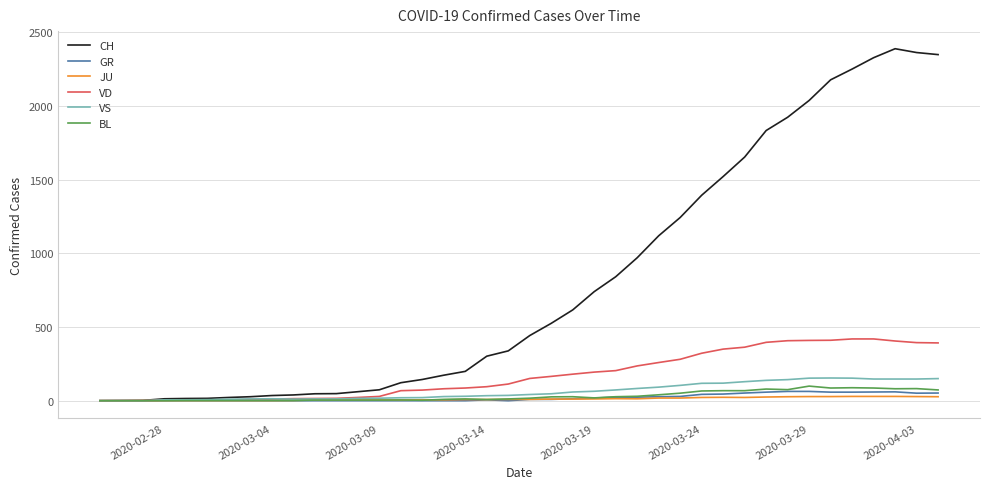

What is the maximum value shown in the chart?

2388